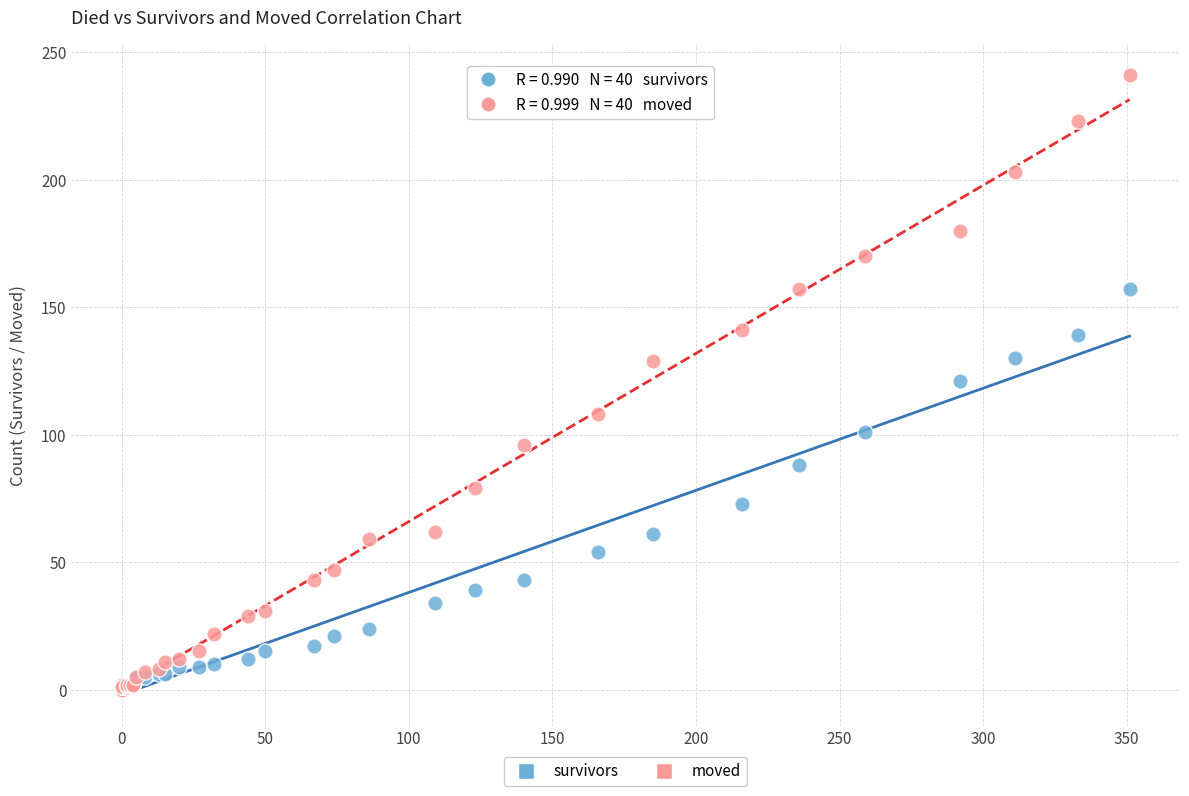

What are all the series names shown in the legend?

survivors, moved